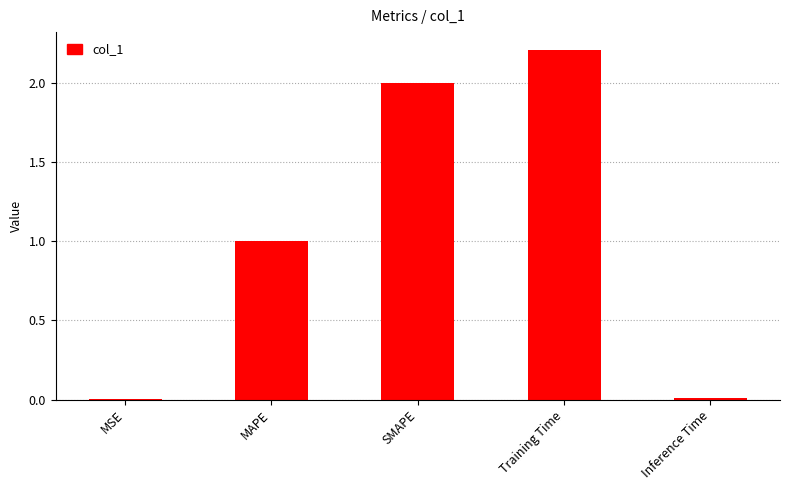

At which label is the value closest to 1?

MAPE